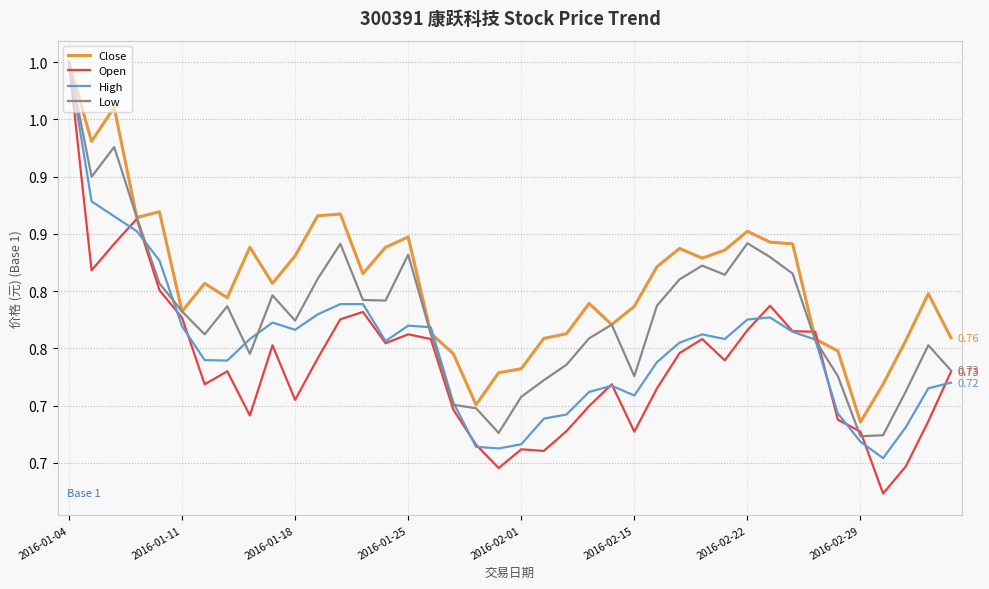

List the series in order of their peak value, lowest first.

Close, Open, High, Low